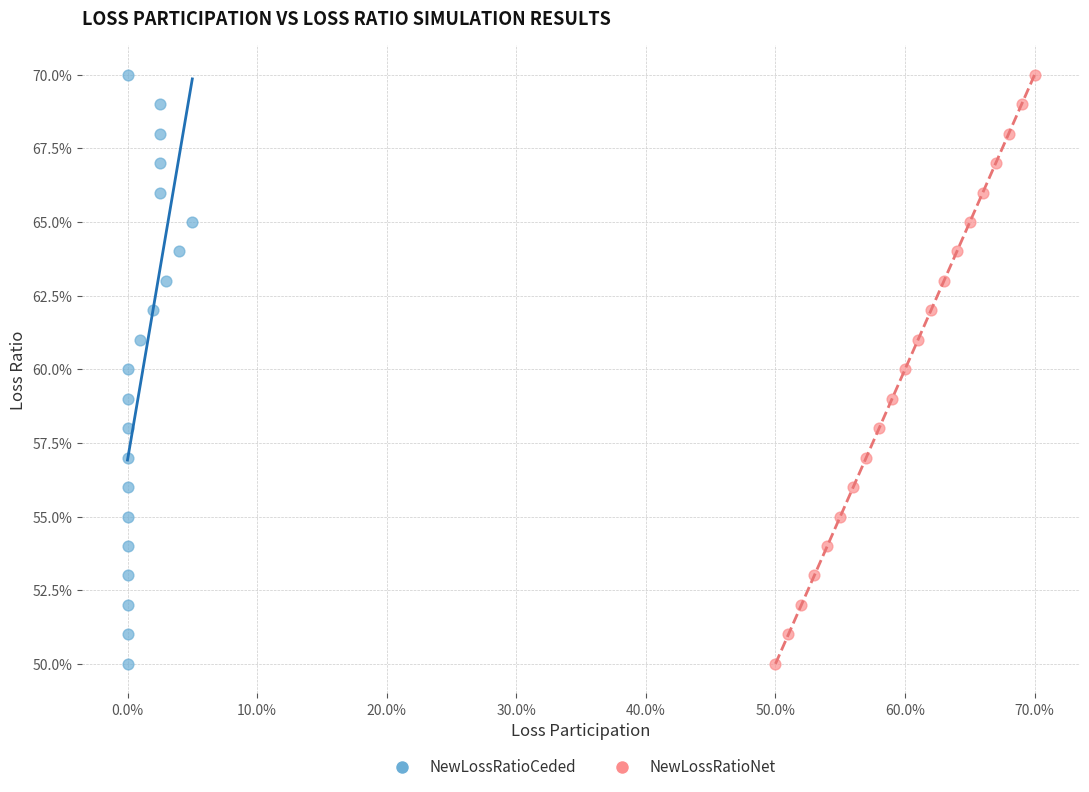

What are all the series names shown in the legend?

NewLossRatioCeded, NewLossRatioNet